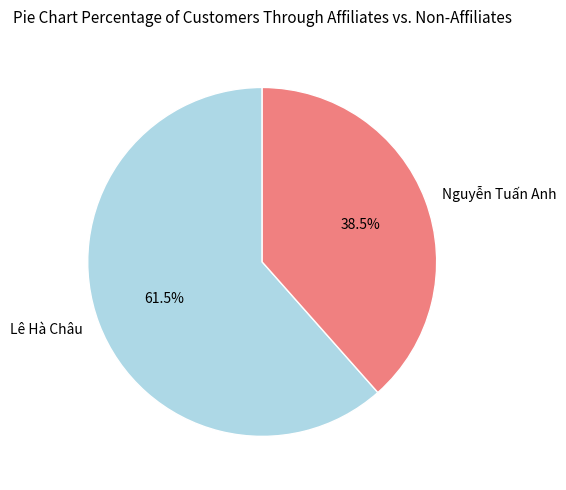

What percentage do Nguyễn Tuấn Anh and Lê Hà Châu together represent?

100.0%